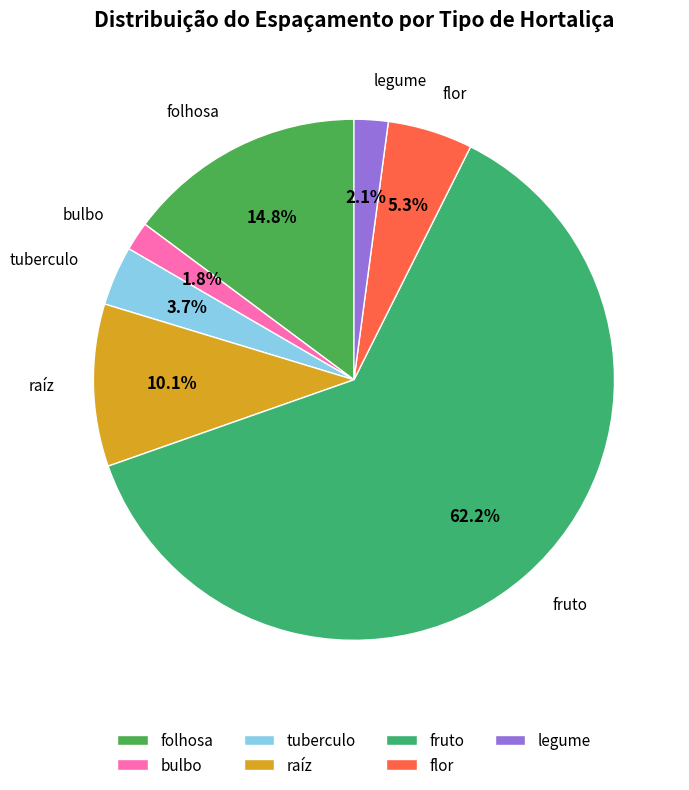

Which category has the biggest portion of the pie?

fruto